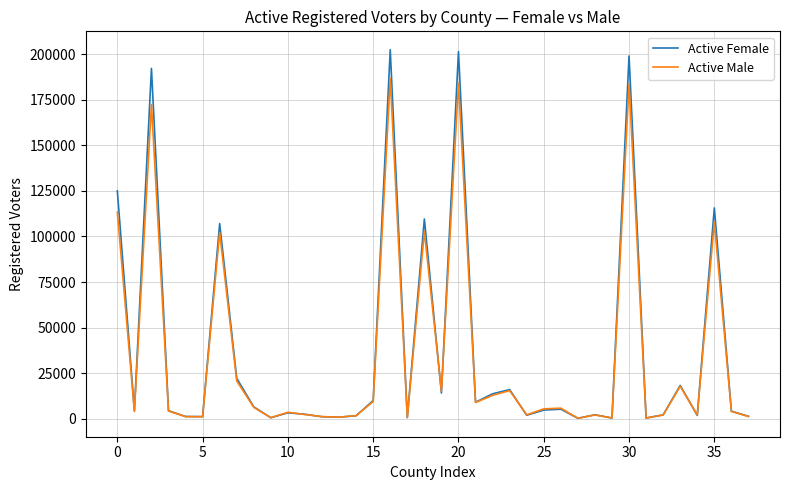

List the series in order of their peak value, lowest first.

Active Male, Active Female